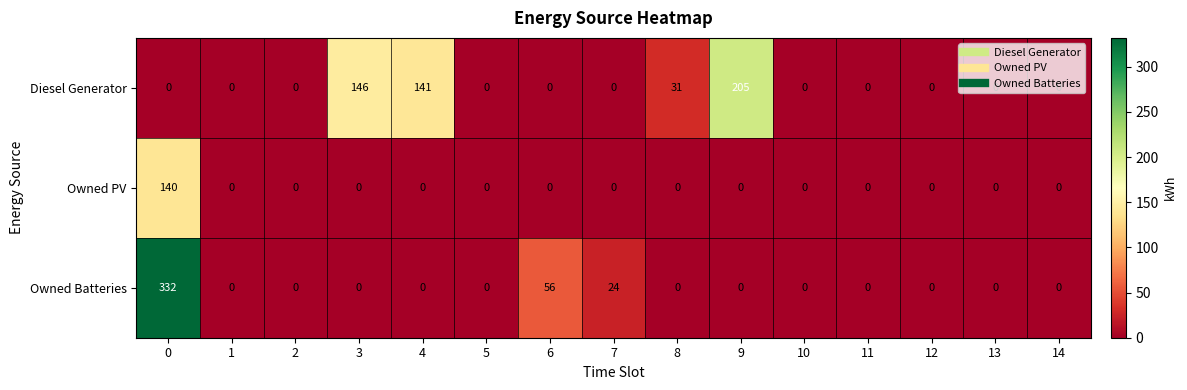

True or false: Owned Batteries has a value of -186 at 10.

False